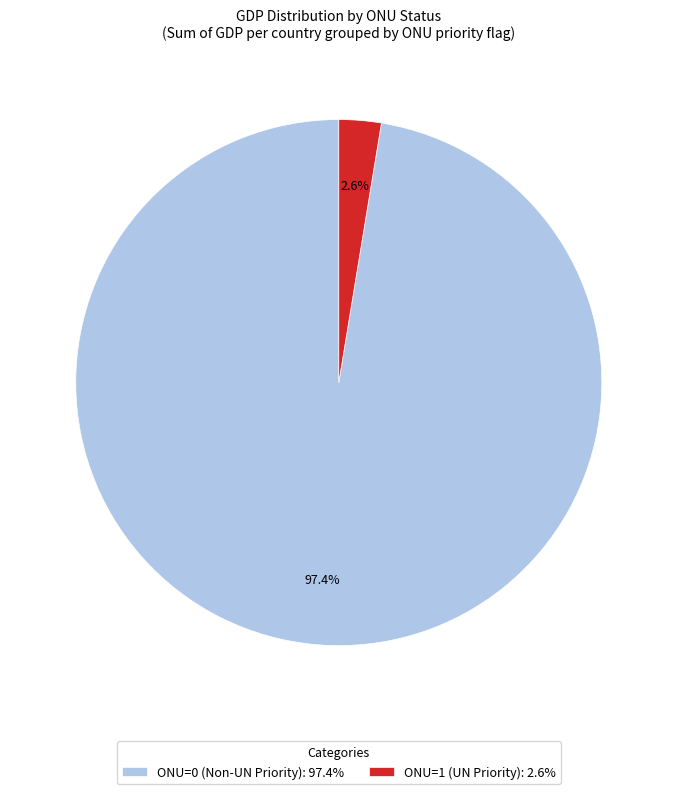

Which slice is the largest?

ONU=0 (Non-UN Priority): 97.4%